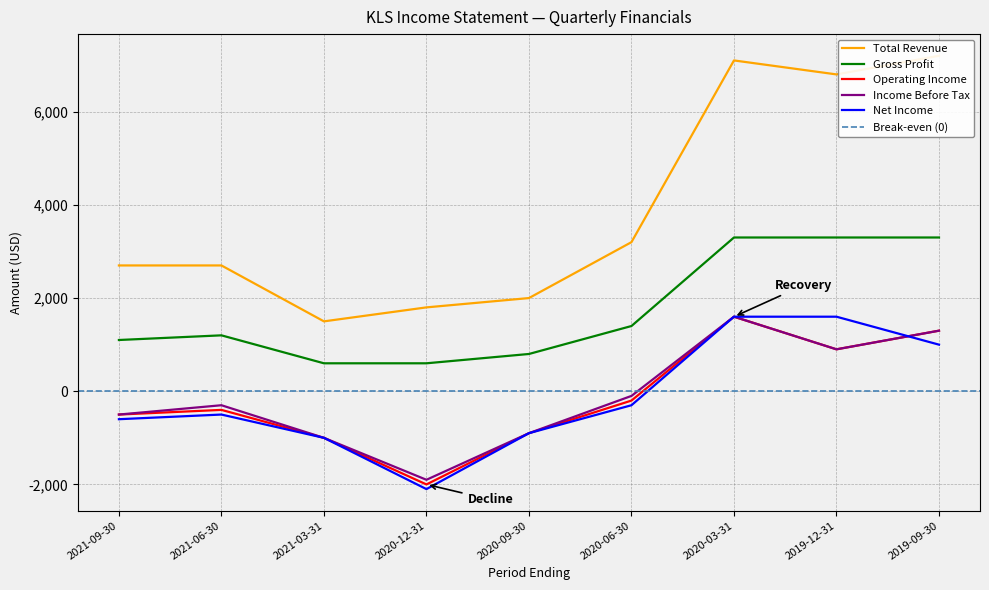

What is the value of the Gross Profit point at the 1st from the left?

1100